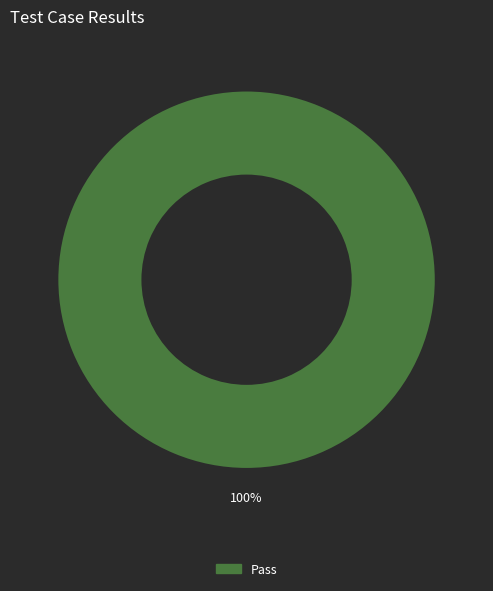

Is there a majority slice in this chart?

Yes